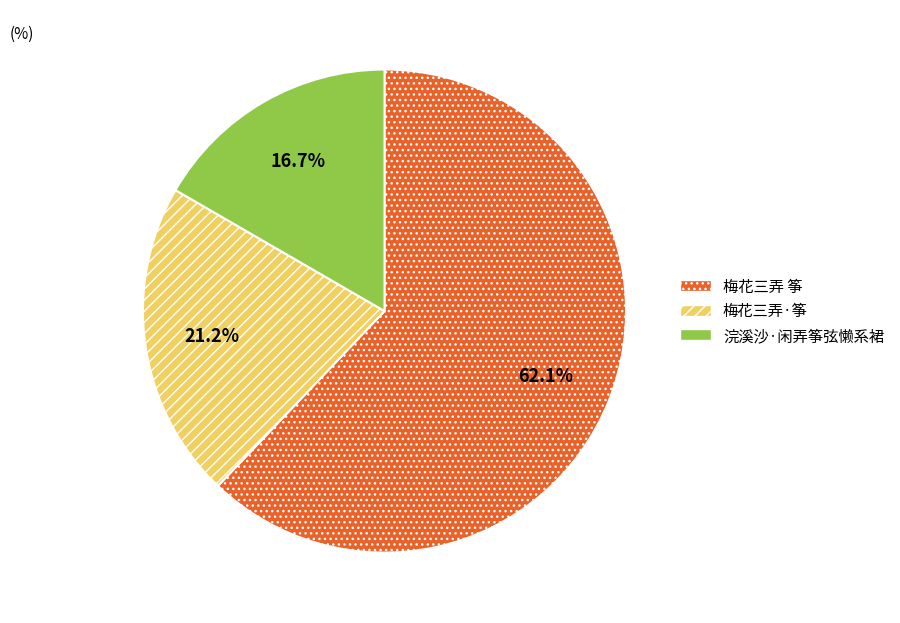

To the nearest percent, what portion does 梅花三弄·筝 represent?

21%